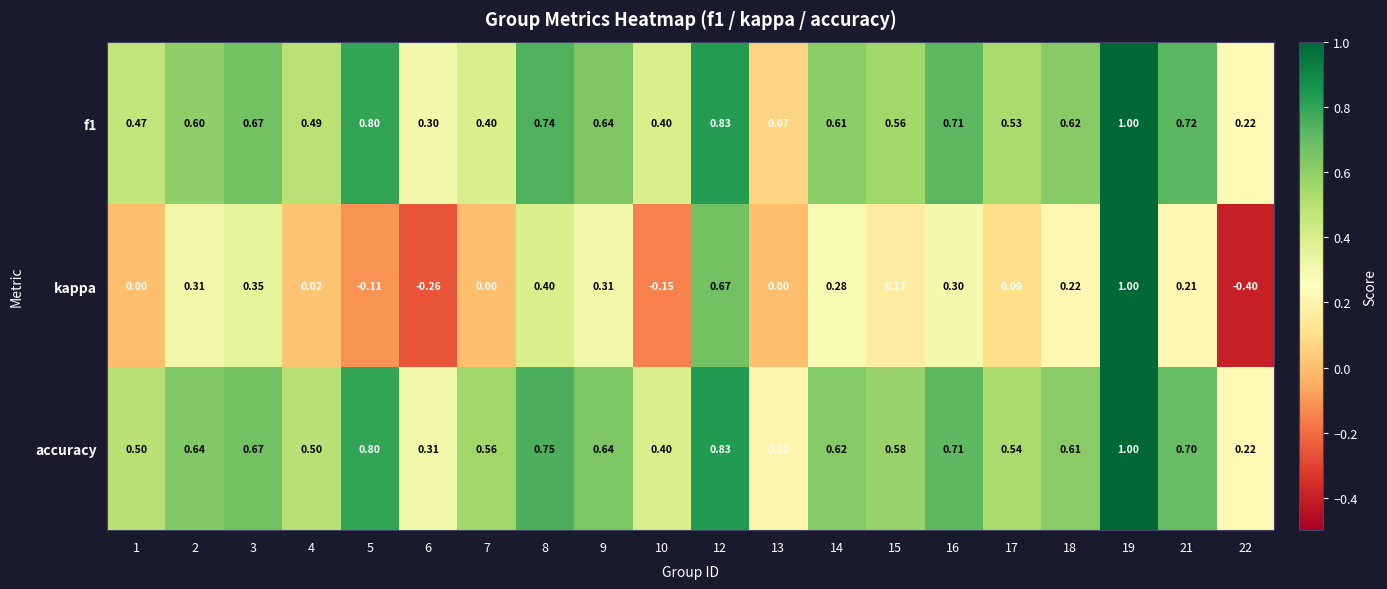

Which series has the widest spread of values?

kappa